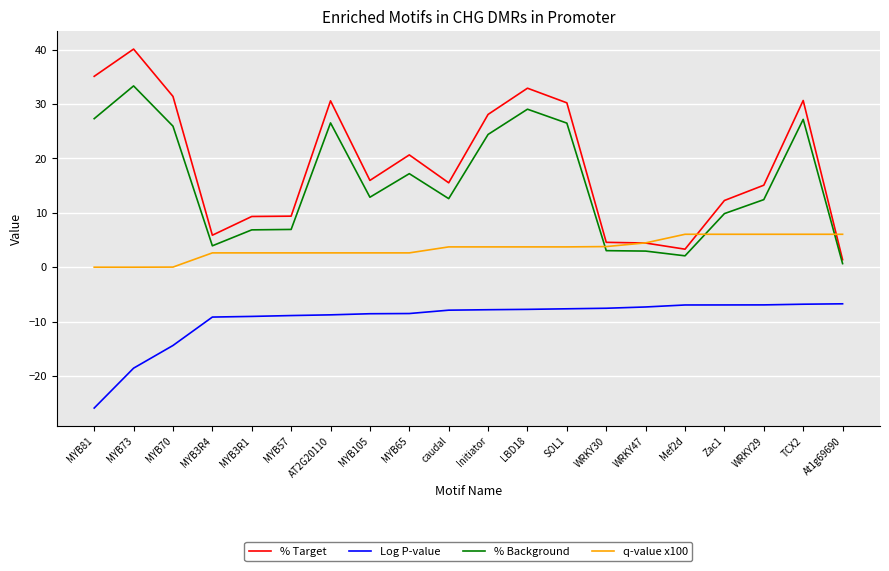

What value does the Log P-value series have at WRKY29?

-6.9